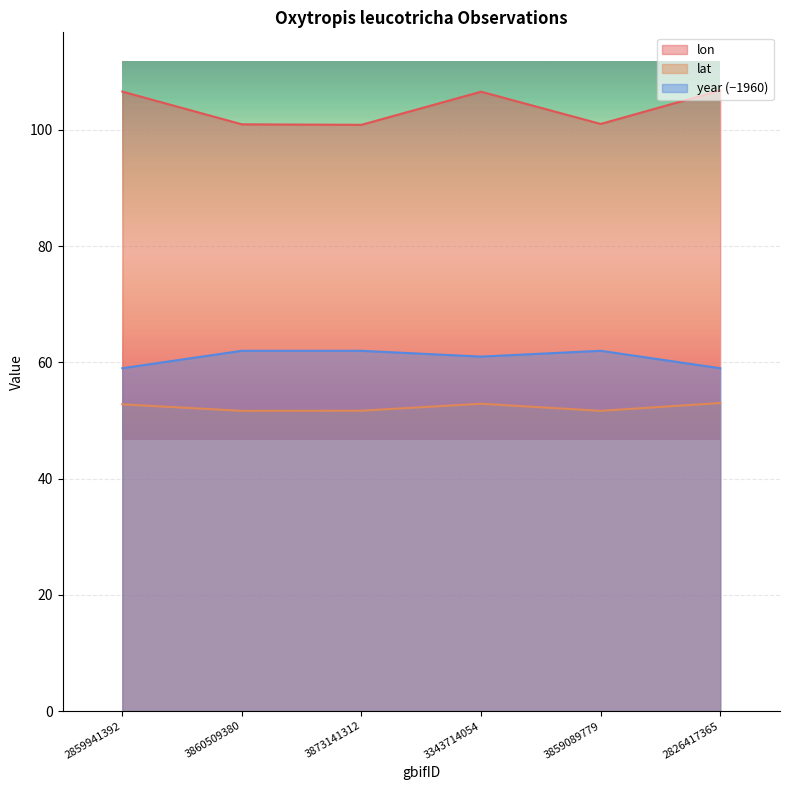

How many lines are shown in the chart?

3